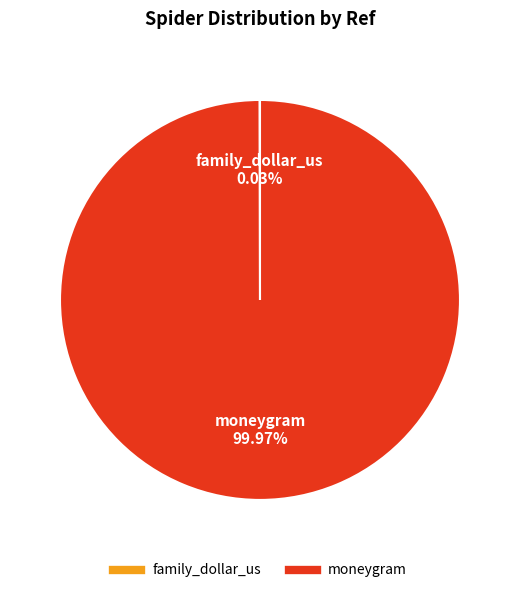

What is the majority slice?

moneygram